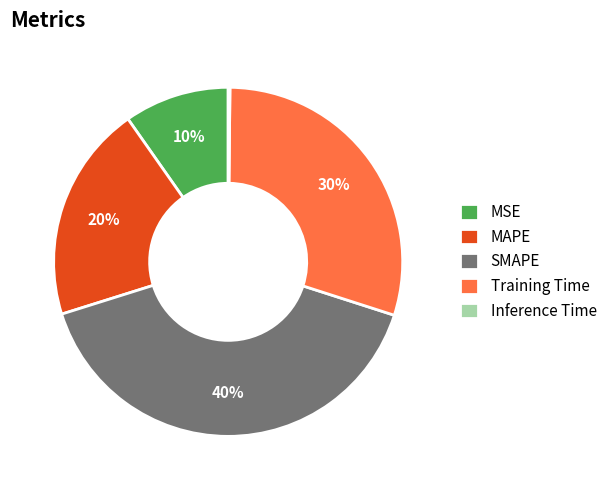

What is the largest slice in the pie chart?

SMAPE